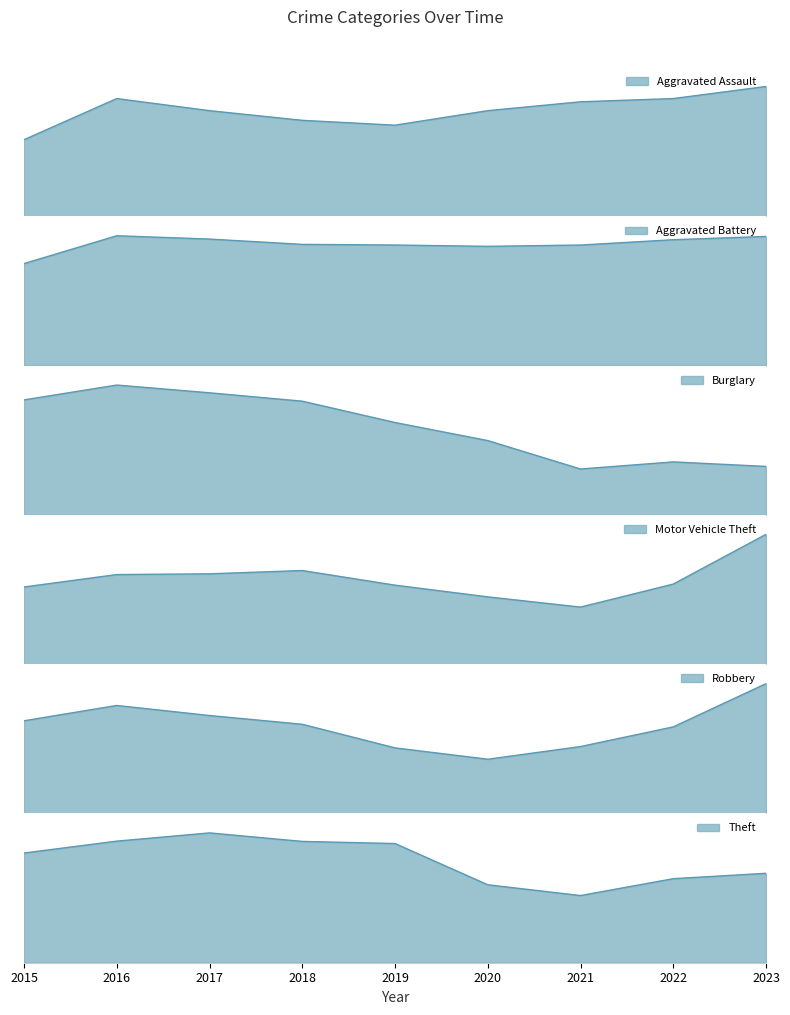

What is the difference between the maximum and minimum values in the Theft series?

442